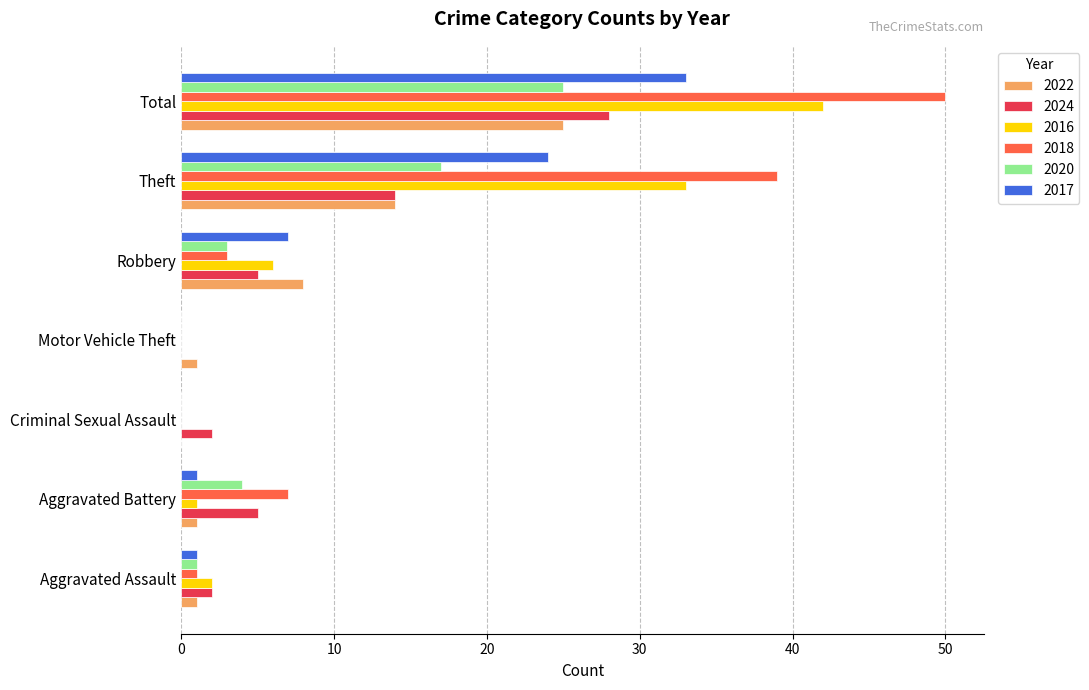

At which label does 2020 reach its peak?

Total